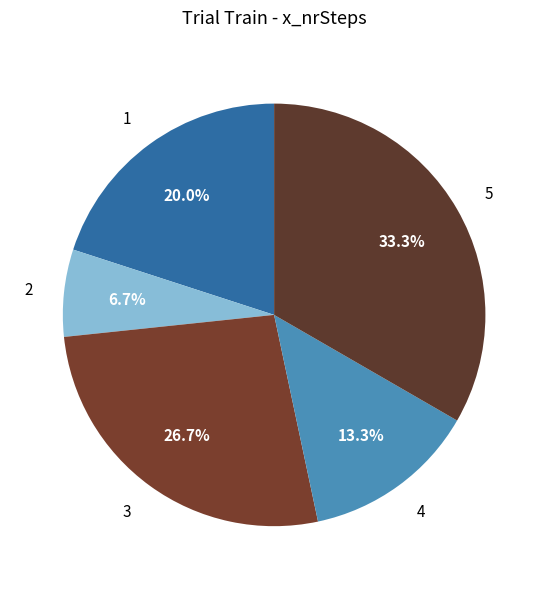

What portion of the pie excludes 1?

80.0%